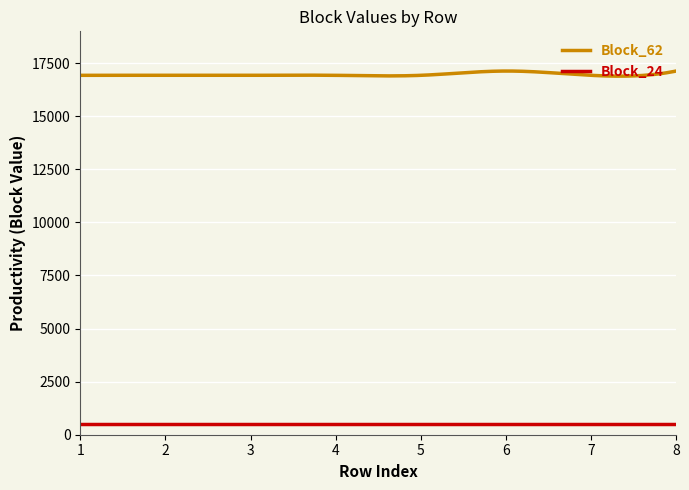

List the series in order of their peak value, lowest first.

Block_24, Block_62